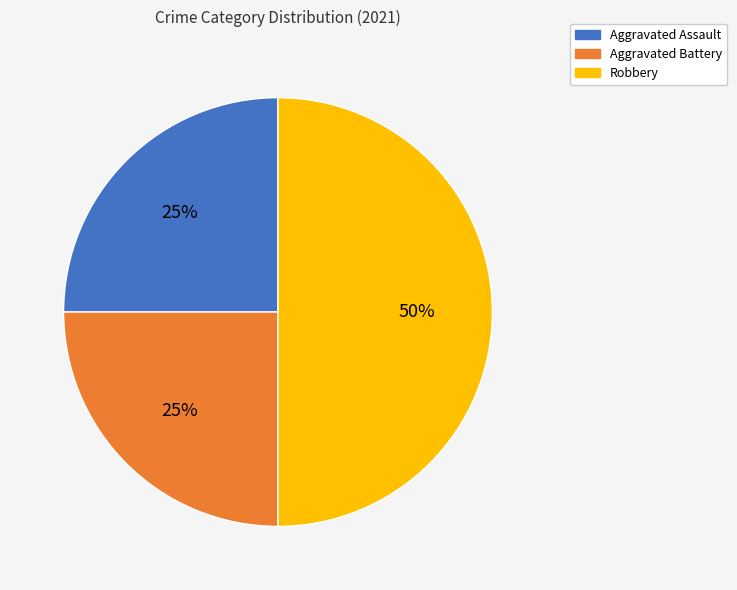

True or false: Aggravated Assault accounts for 25% of the total.

True